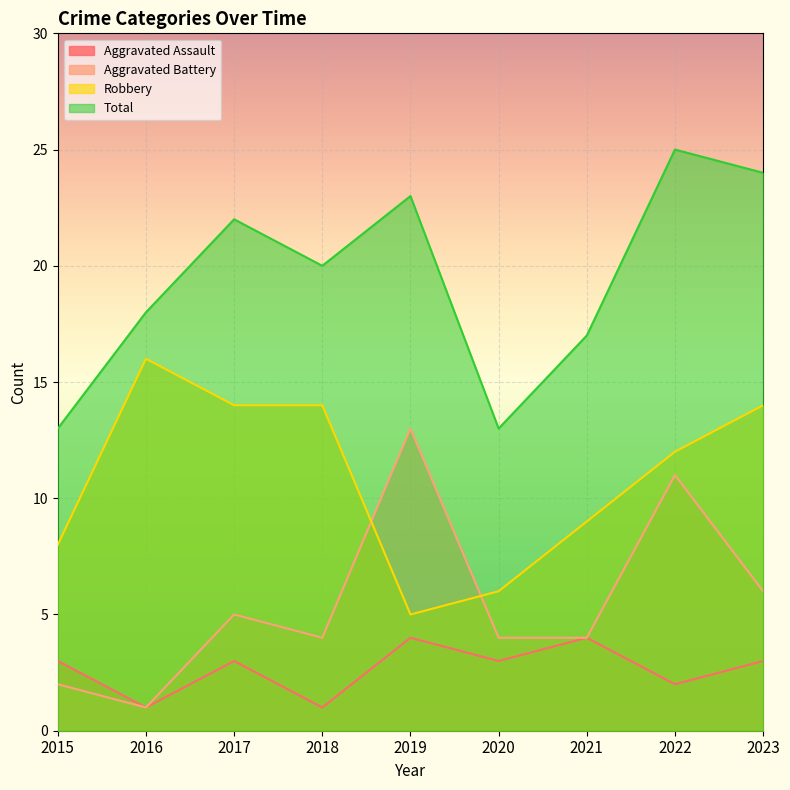

How many lines are shown in the chart?

4